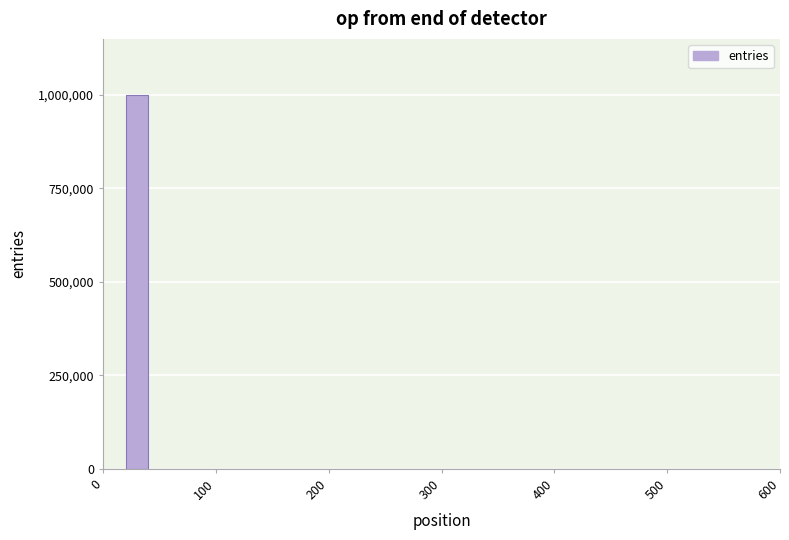

Around what value on the x-axis is the tallest bar? Give the approximate position of its centre, as read against the axis.

30